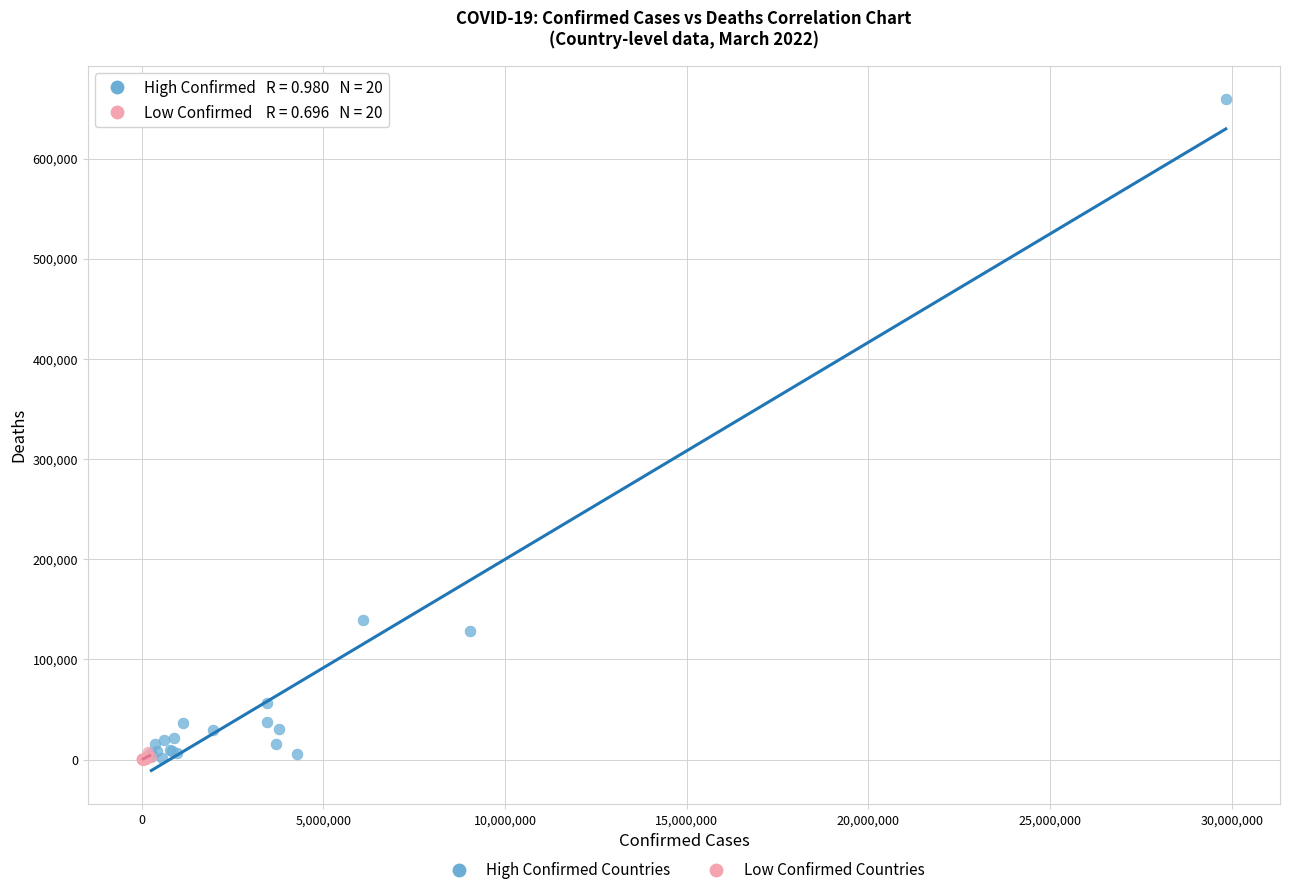

Which series reaches the maximum Y coordinate?

High Confirmed Countries